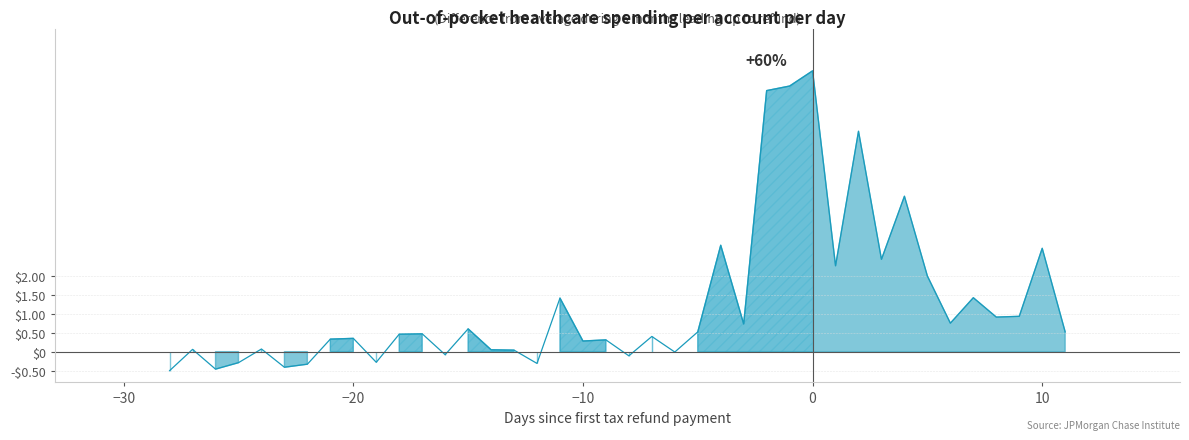

True or false: the data has more than 1 interior local peaks.

True